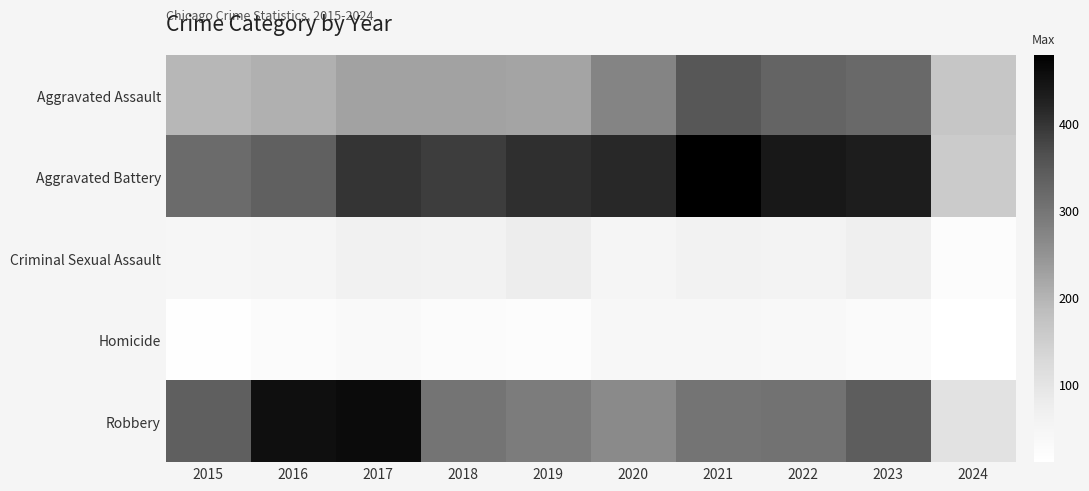

At how many categories does at least one series exceed 231?

9